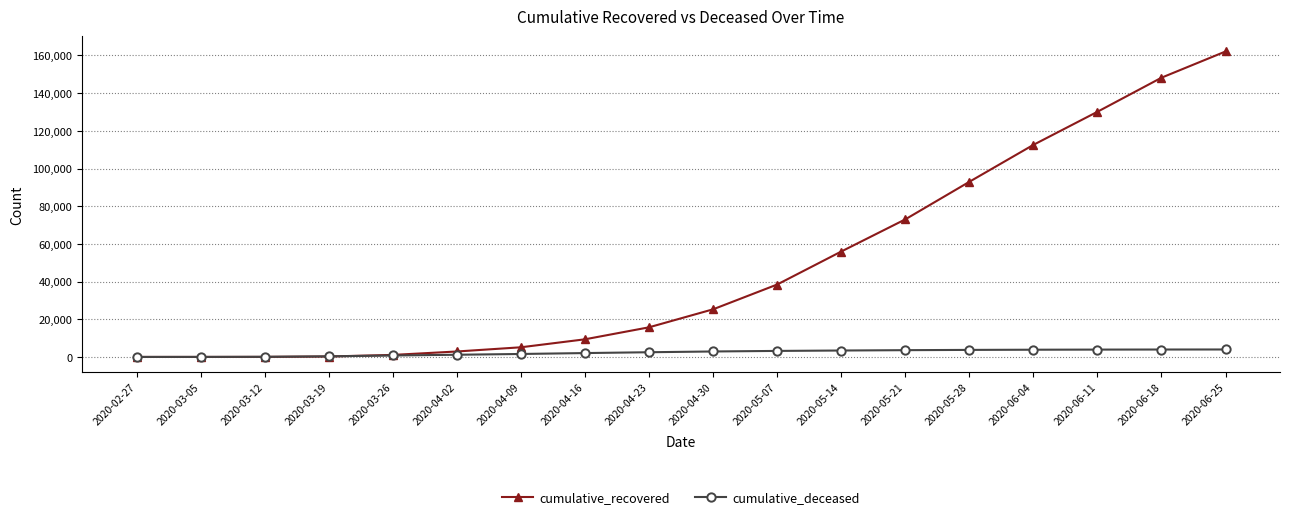

The value of cumulative_deceased at 2020-06-11 is 3904. True or false?

True